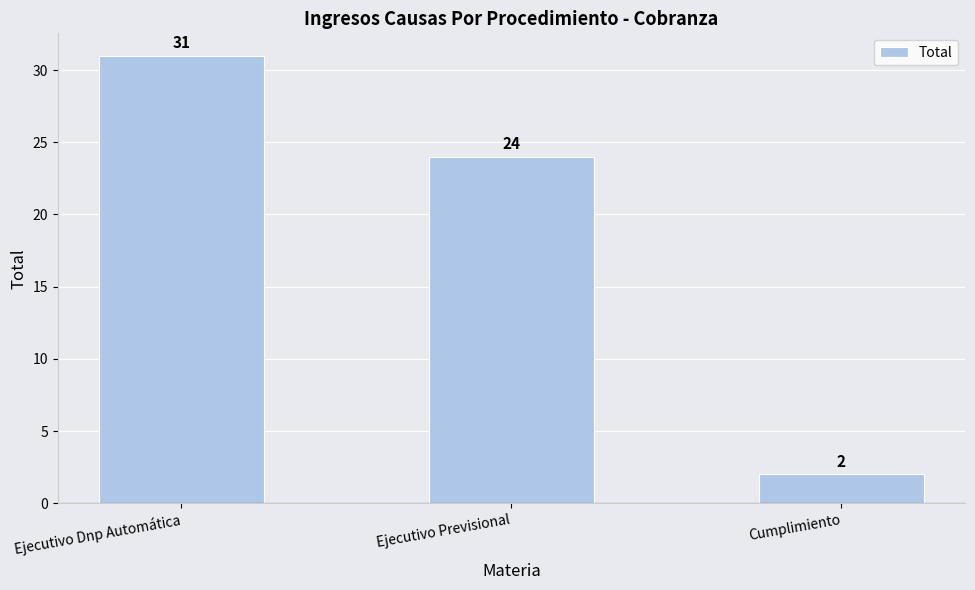

What is the value of the 2nd bar from the left?

24